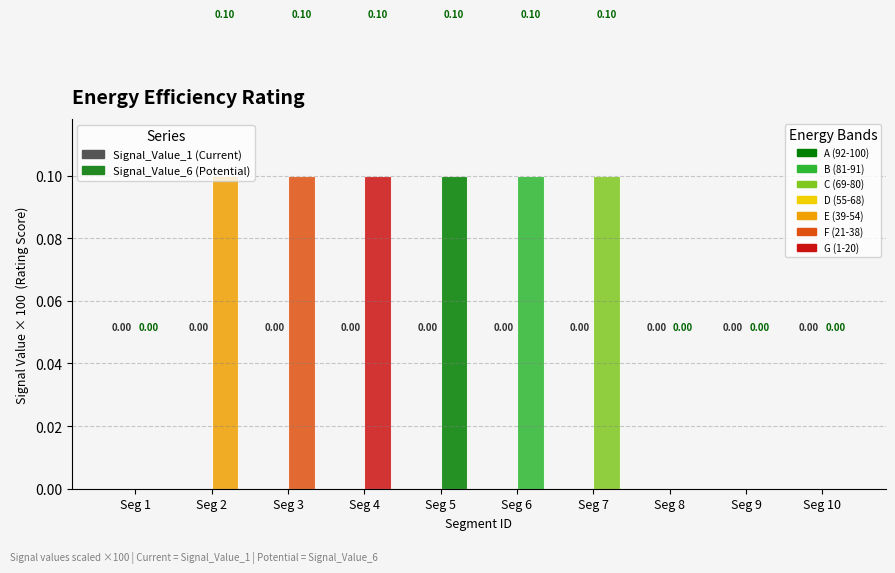

Count the number of data series in this chart.

1